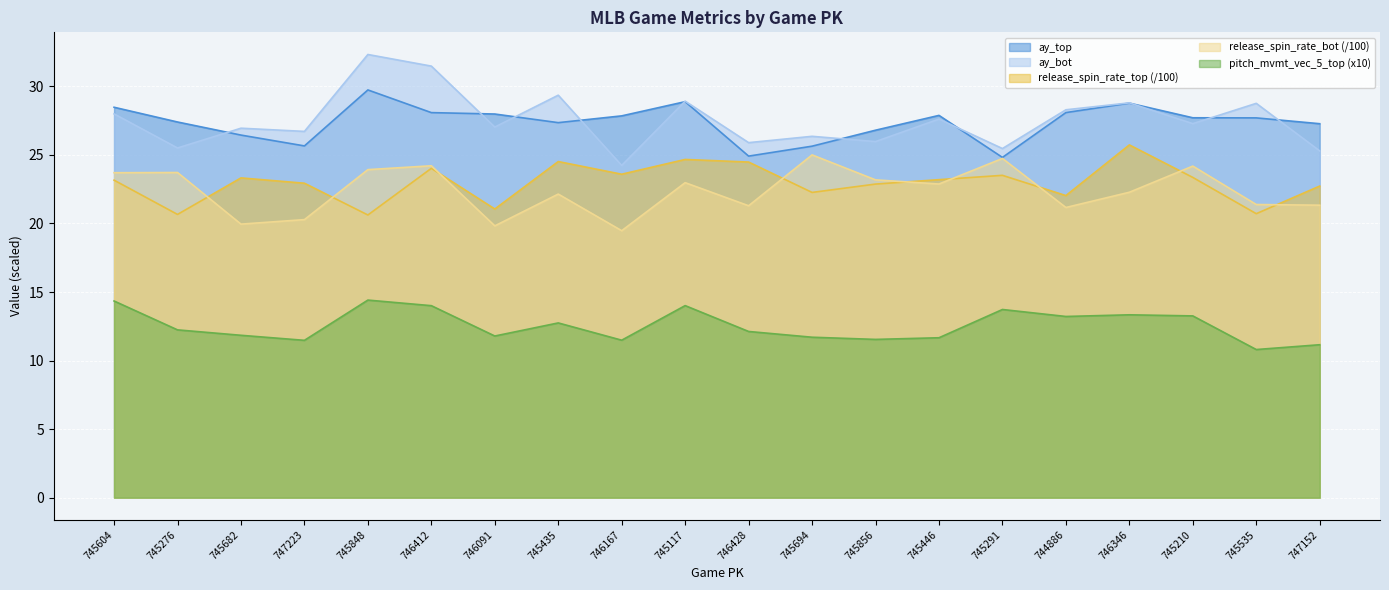

Rank the series by their maximum value, from highest to lowest.

ay_bot, ay_top, release_spin_rate_top (/100), release_spin_rate_bot (/100), pitch_mvmt_vec_5_top (x10)